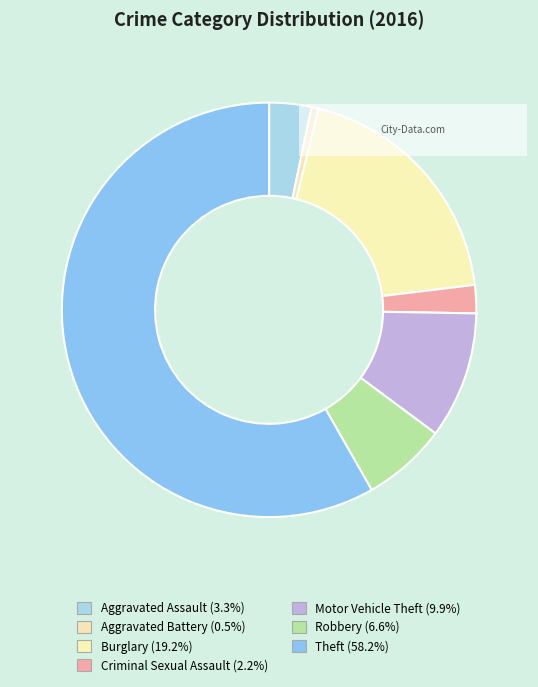

Do Aggravated Assault and Criminal Sexual Assault together represent more than half of the pie?

No